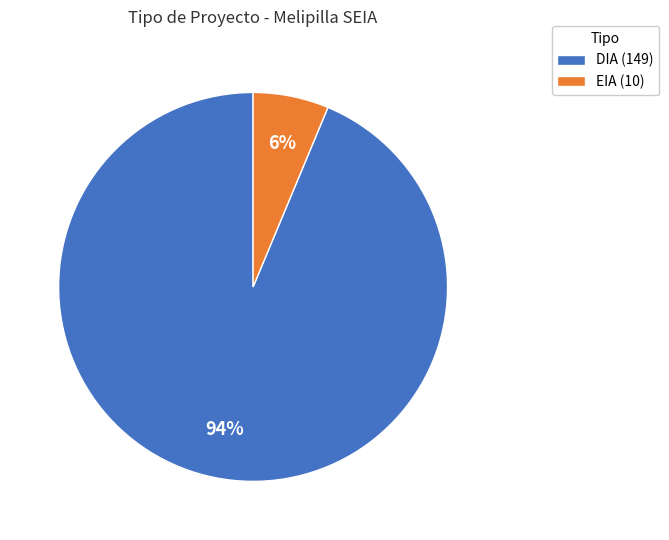

Combined, do EIA (10) and DIA (149) account for over 50%?

Yes